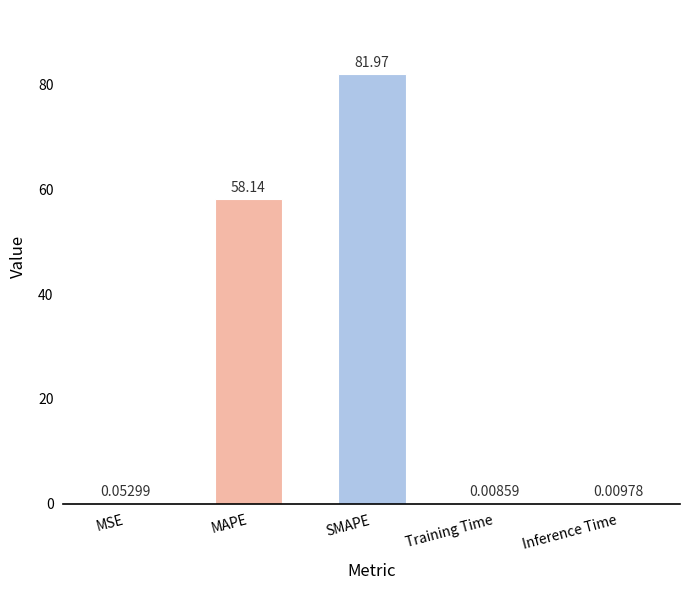

Between MAPE and Training Time, which is larger?

MAPE